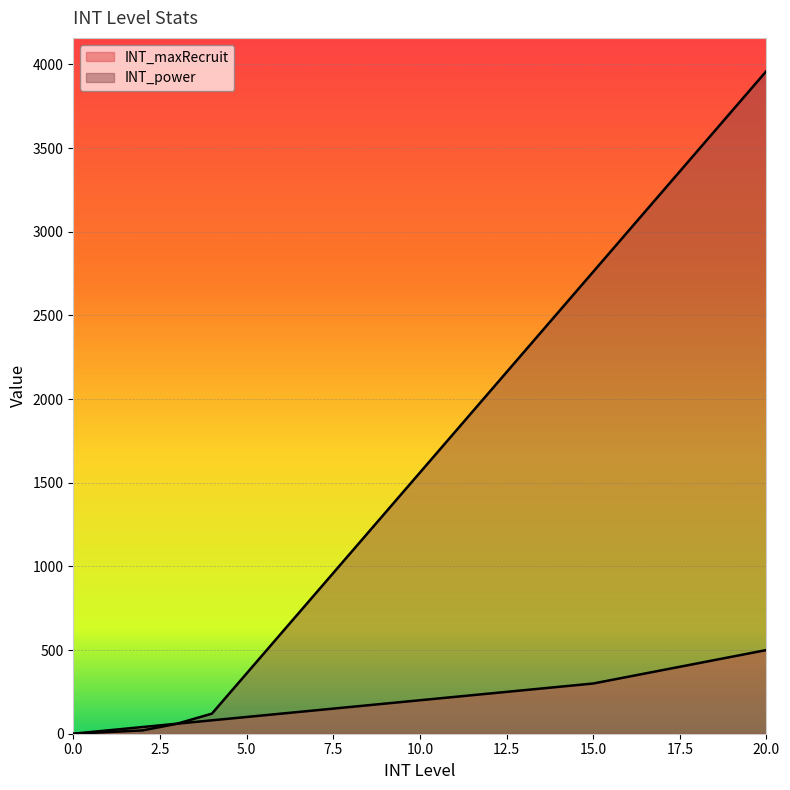

What is the difference between the maximum and minimum values in the INT_maxRecruit series?

500